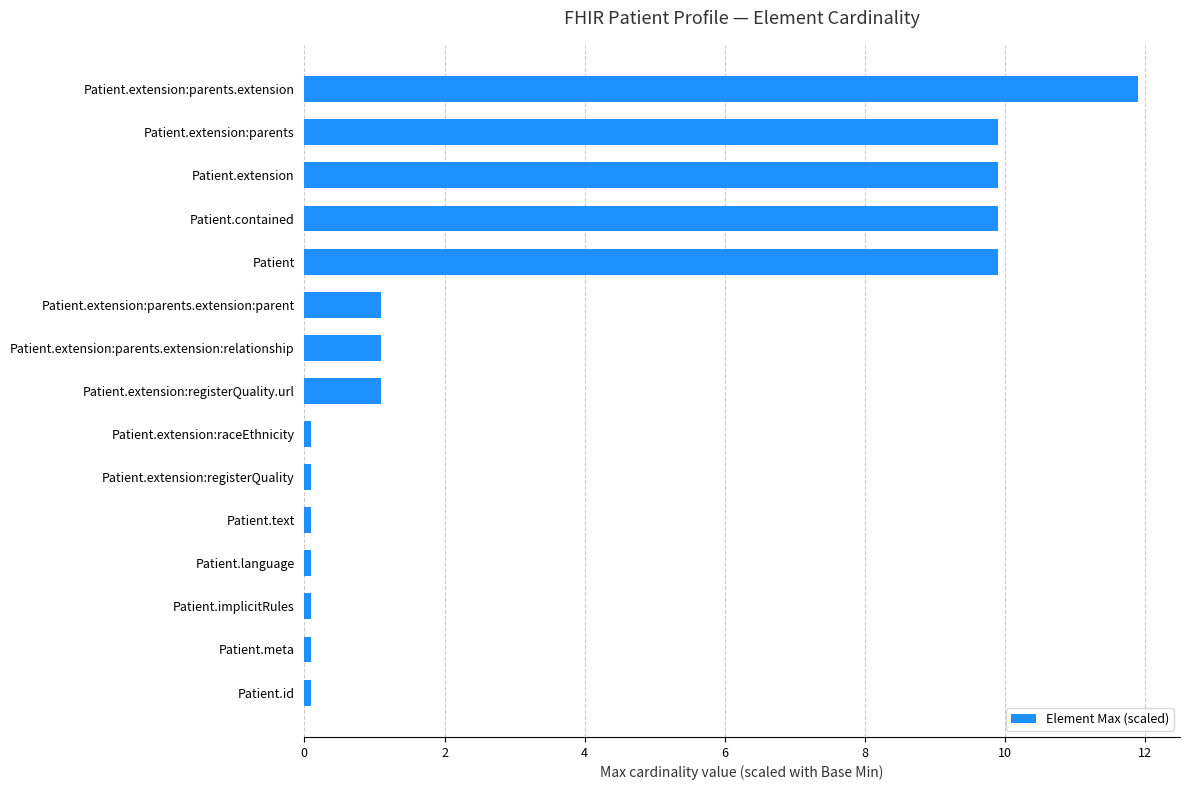

Does the chart contain any negative values?

No